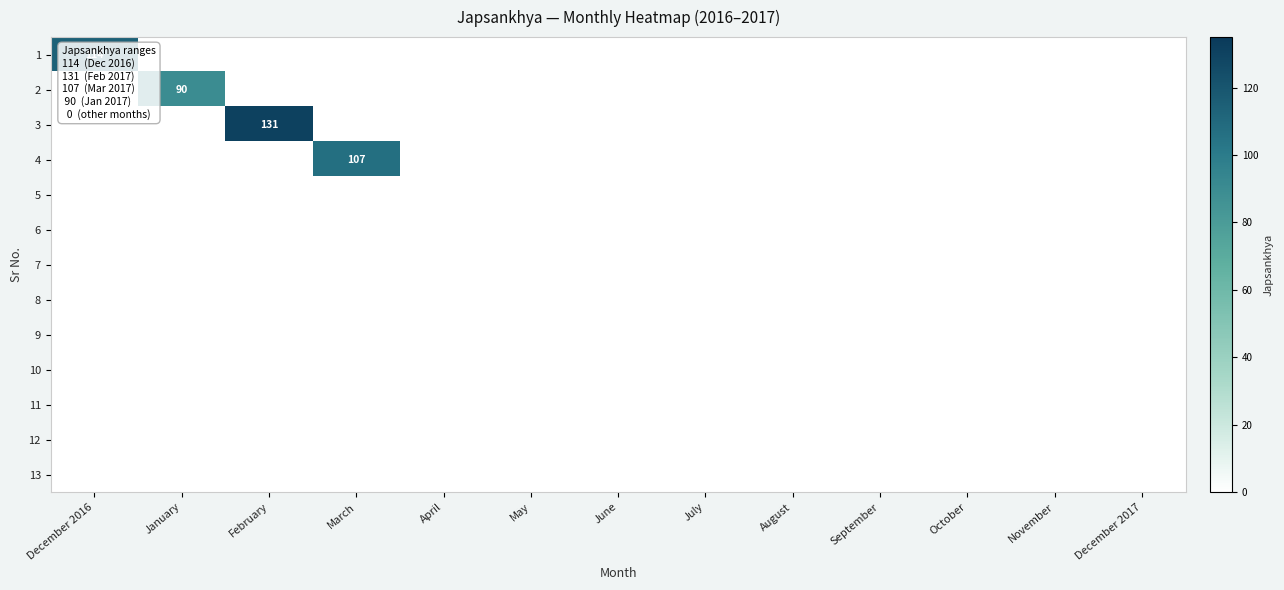

At which label is 12 closest to 0?

December 2016